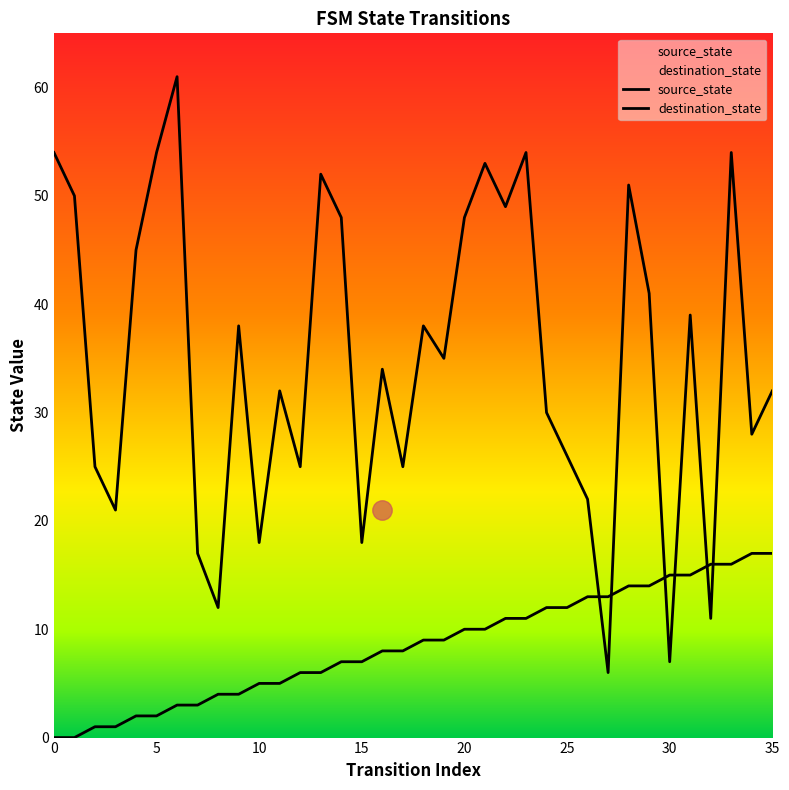

After their last crossing, which series has the higher values: source_state or destination_state?

destination_state